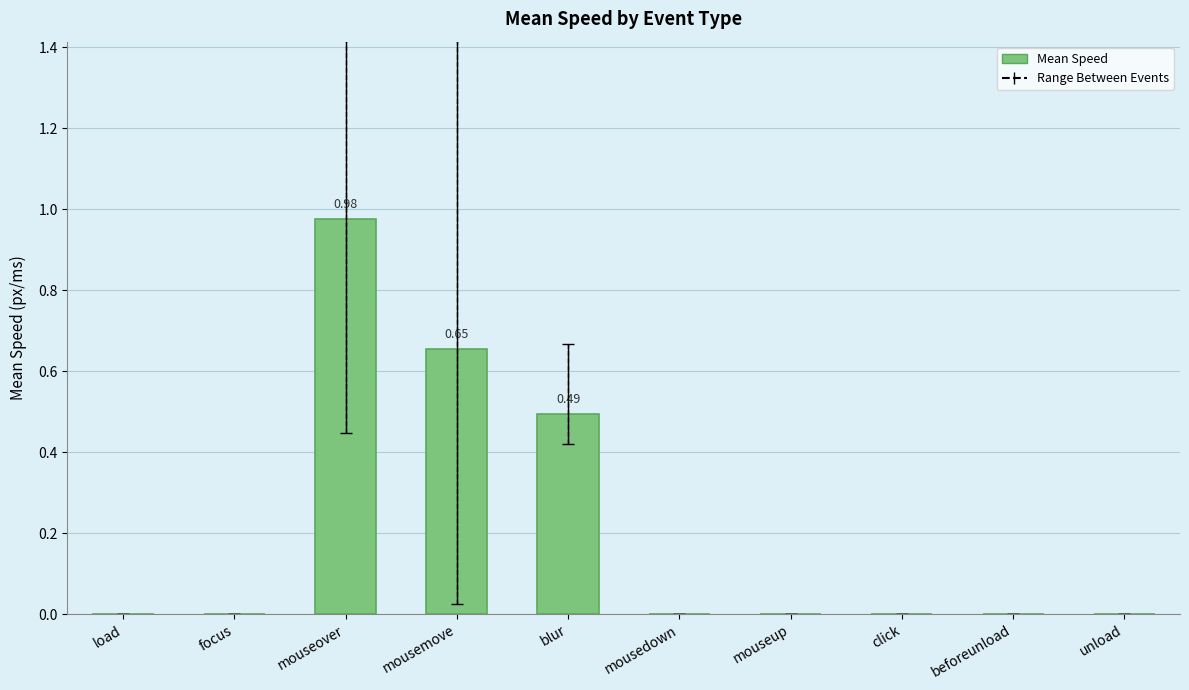

What is the change in value from mouseover to mousedown?

-1.0